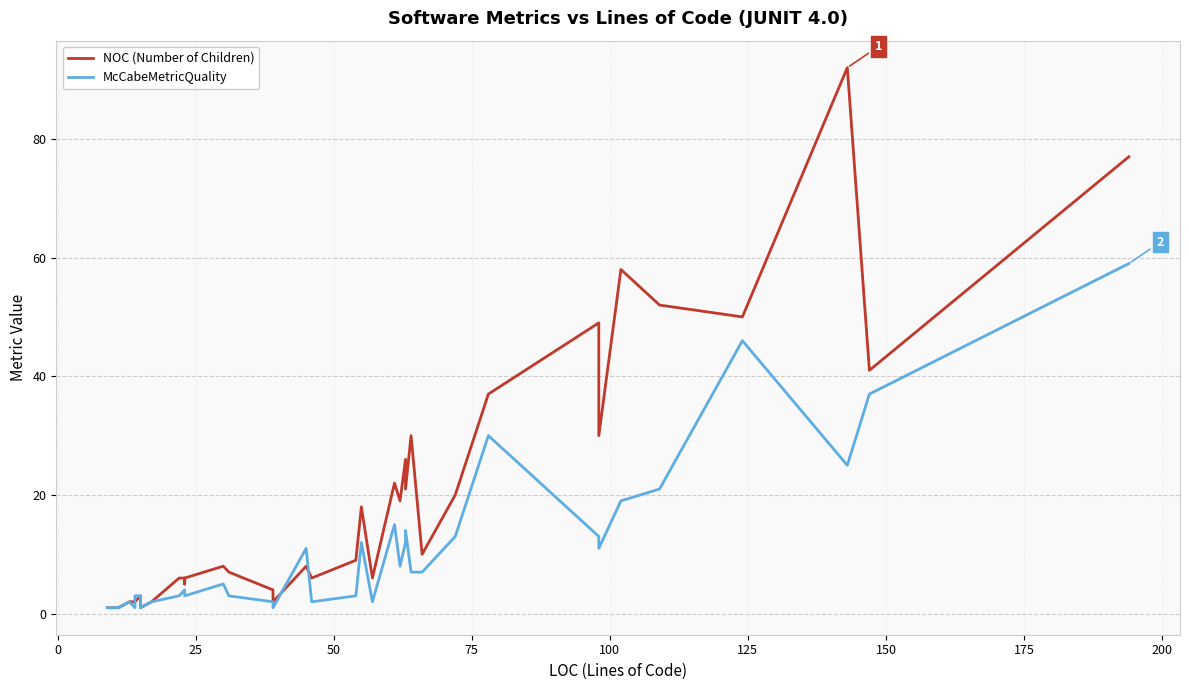

The NOC (Number of Children) series shows 62 at 38. True or false?

False